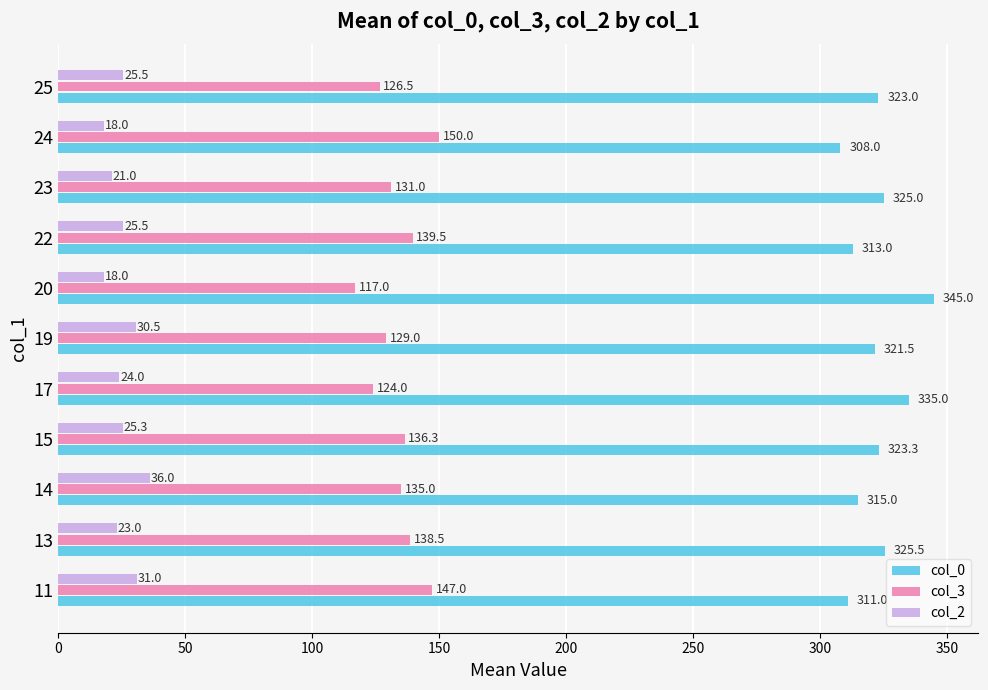

Where is col_0 nearest to the value 326?

13